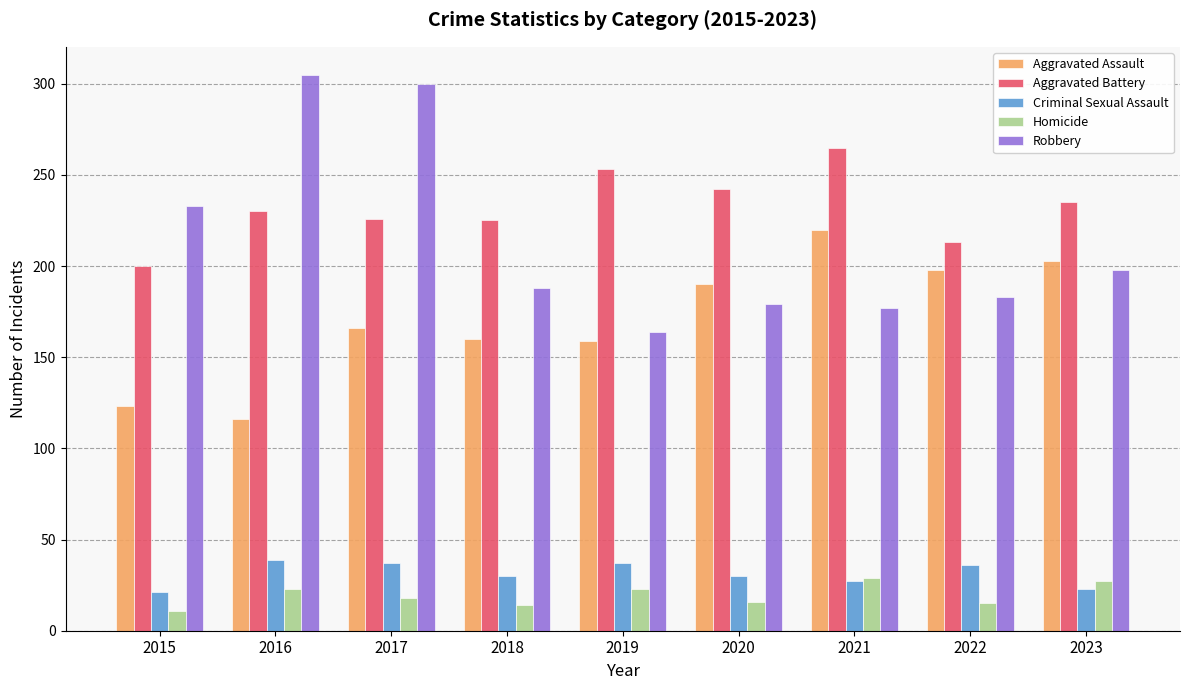

What is the difference between the Robbery values at 2017 and 2020?

121